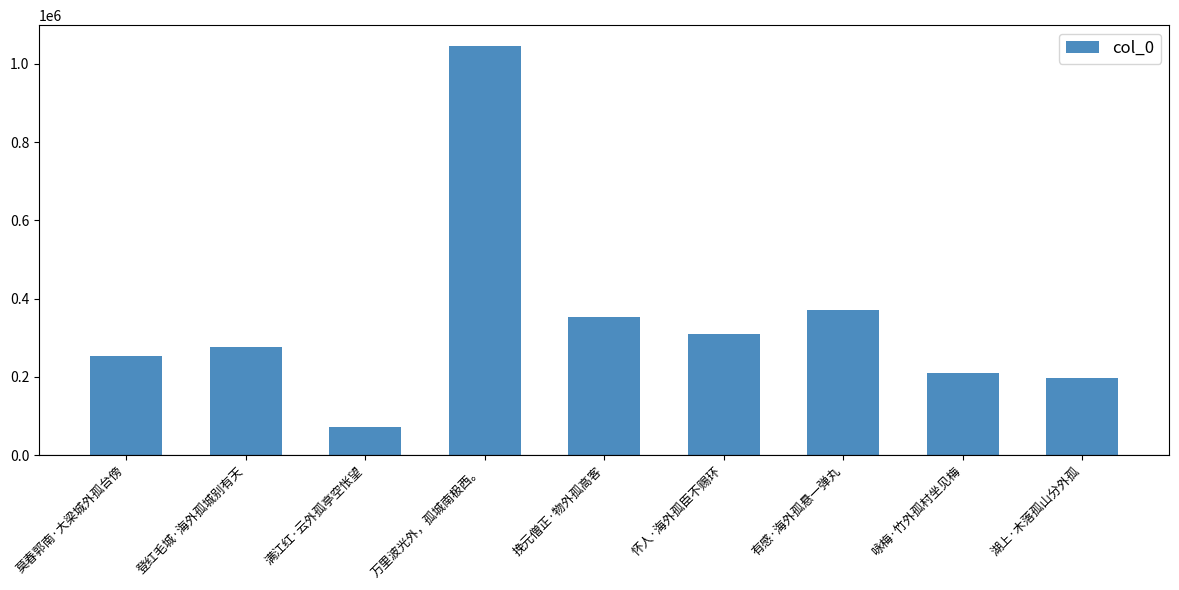

Count the number of data series in this chart.

1